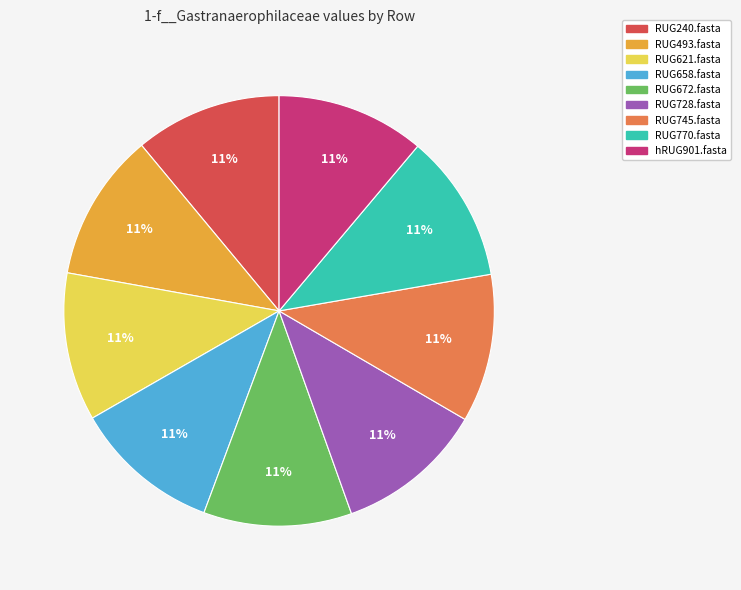

Combined, do RUG658.fasta and RUG493.fasta account for over 50%?

No